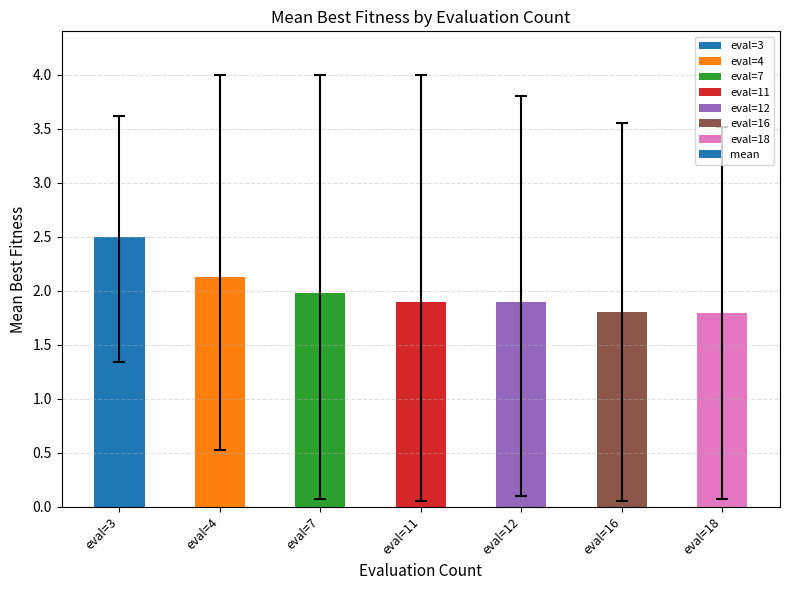

Which label corresponds to the largest value in the chart?

eval=3